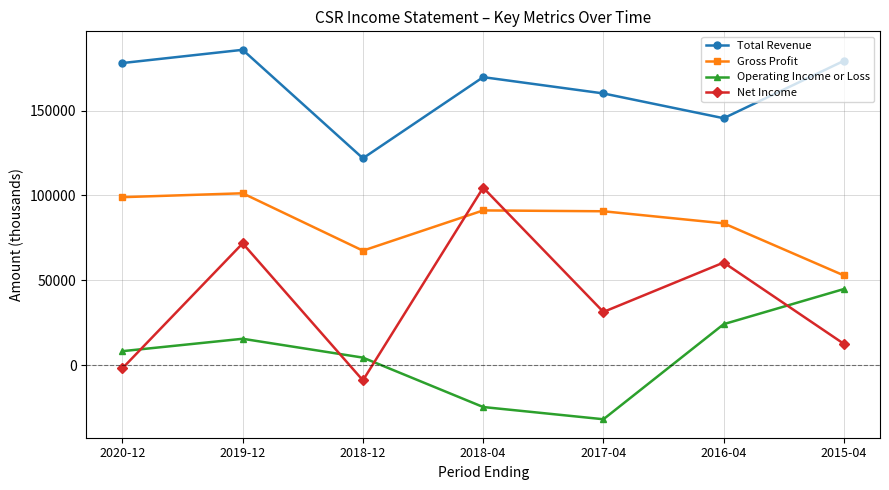

The value of Total Revenue at 2020-12 is 178000. True or false?

True